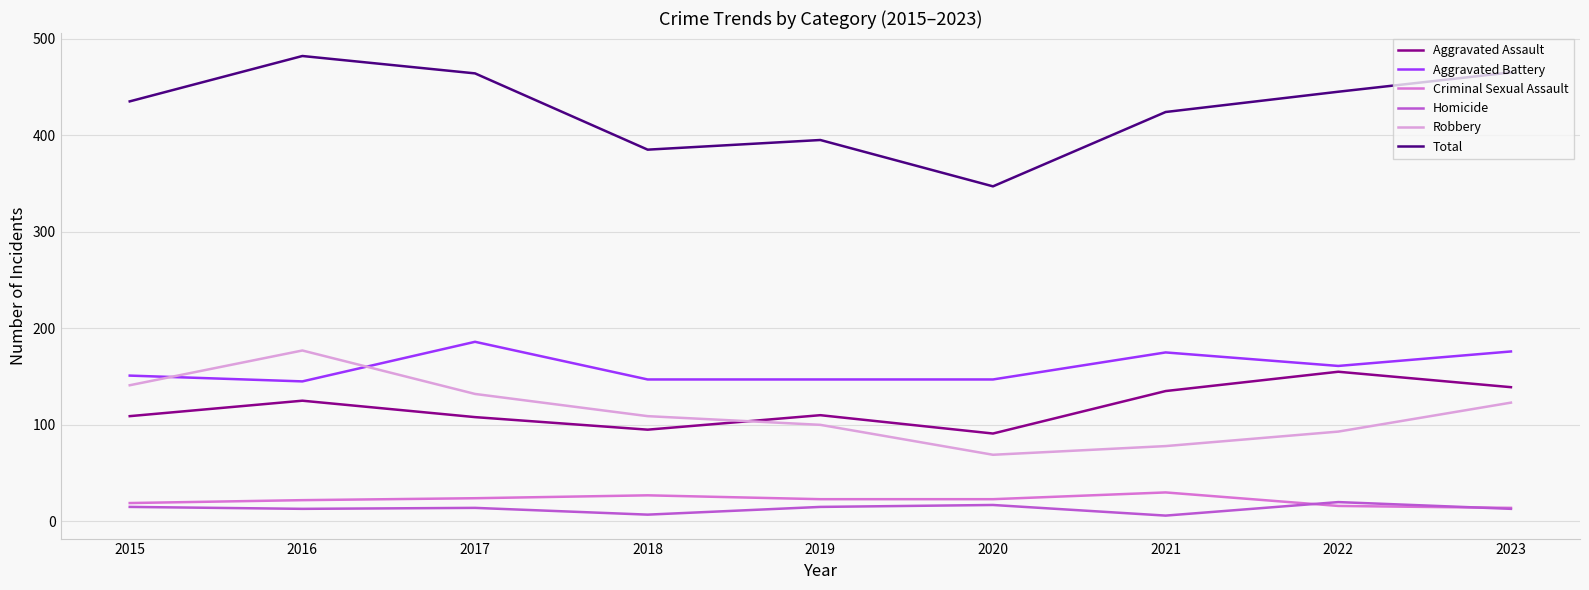

What is the sum of all Robbery values?

1022